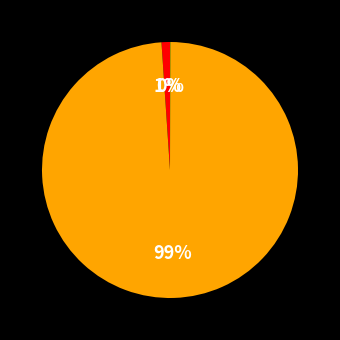

Is there any slice that represents more than half of the pie?

Yes